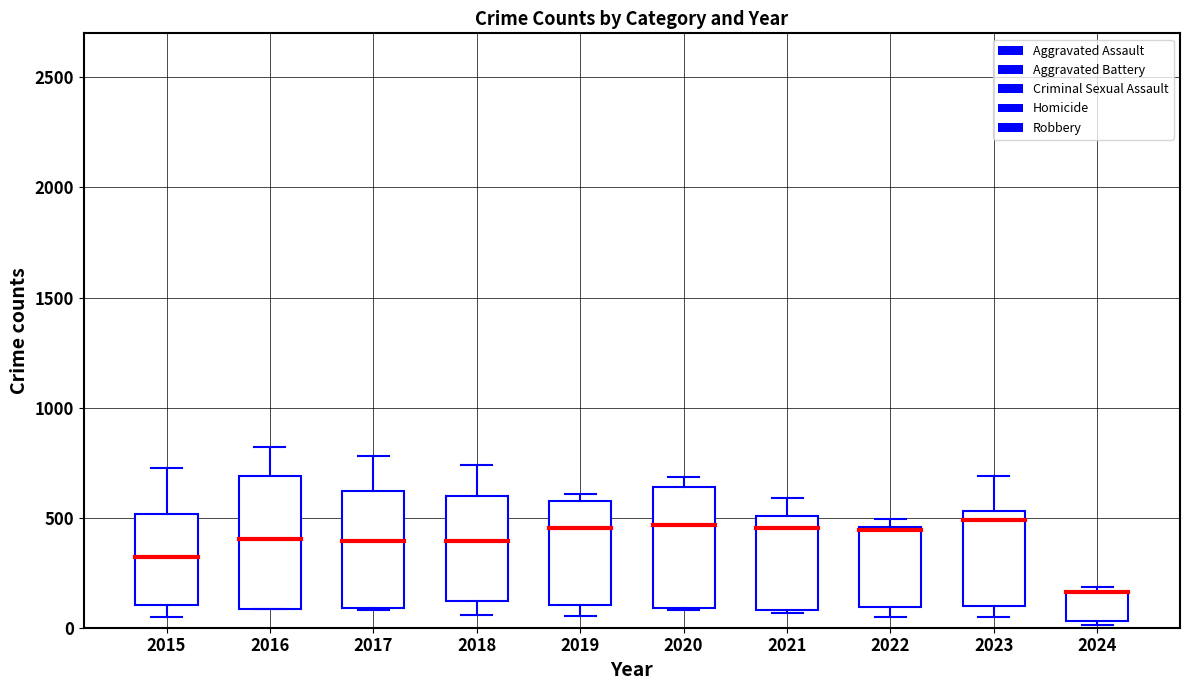

What is the spread (max minus min) of values at 2020?

605